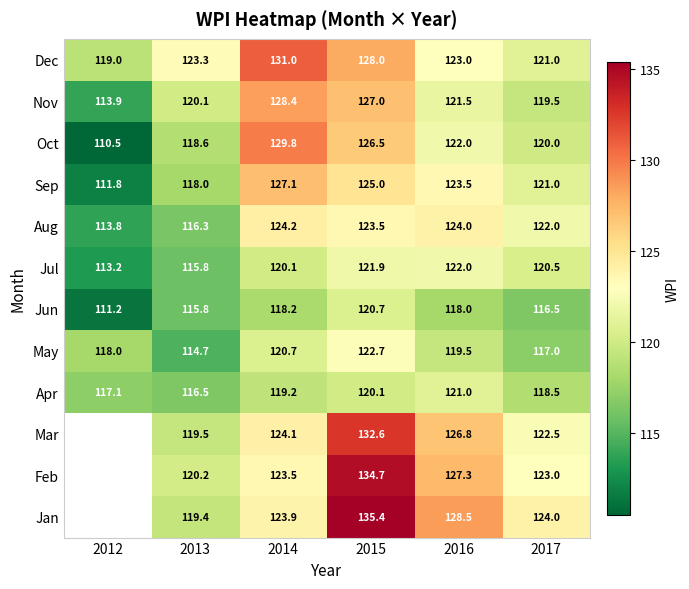

Count the number of categories in the chart.

6